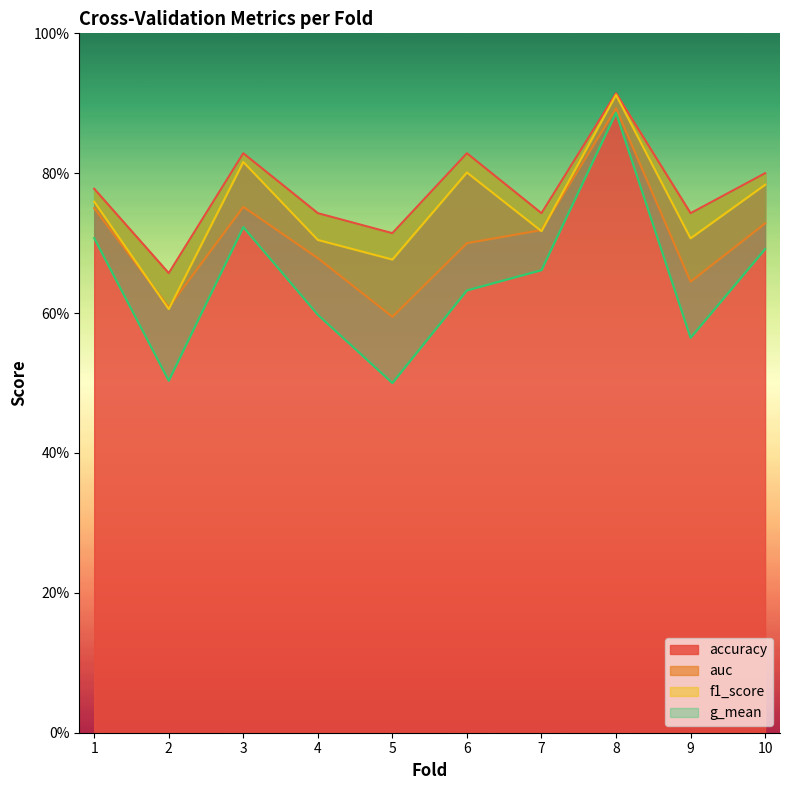

At which category is the sum across all series the highest?

8